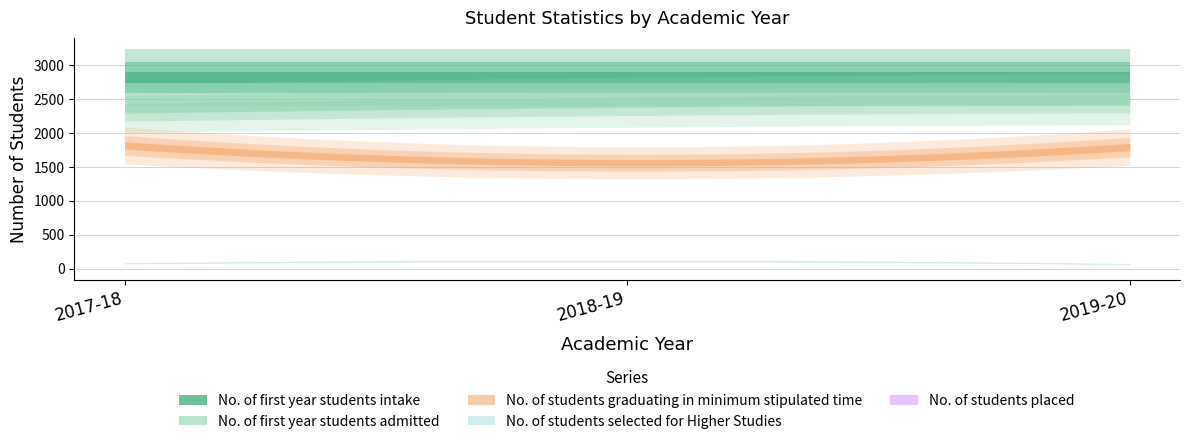

List the labels in order of No. of students selected for Higher Studies value, largest first.

2018-19, 2017-18, 2019-20